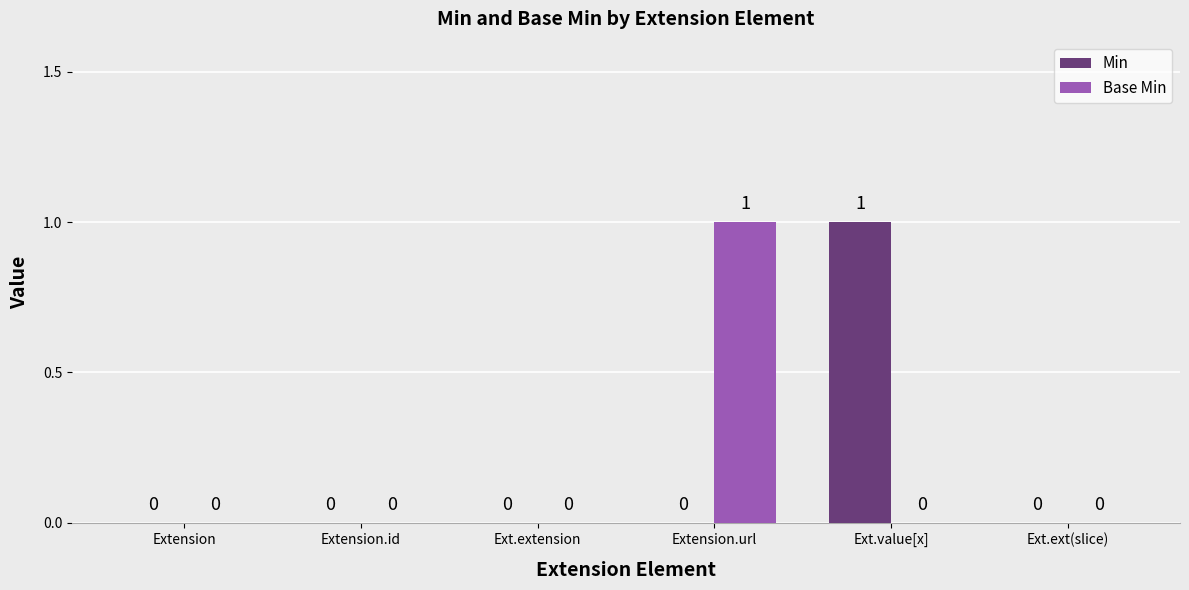

Is it true that Min equals 2 at Ext.value[x]?

False